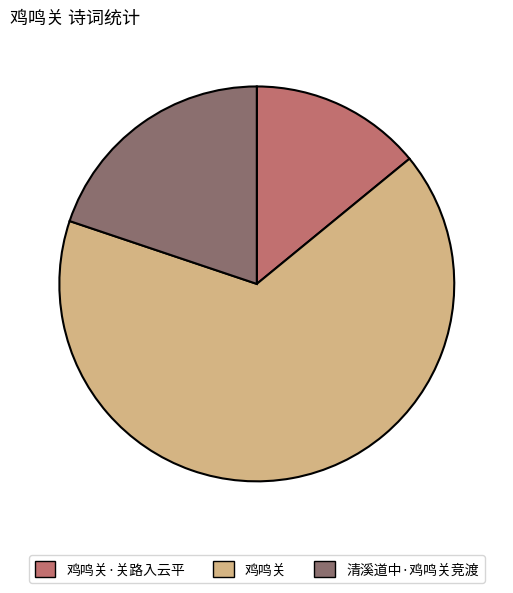

What is the largest slice in the pie chart?

鸡鸣关